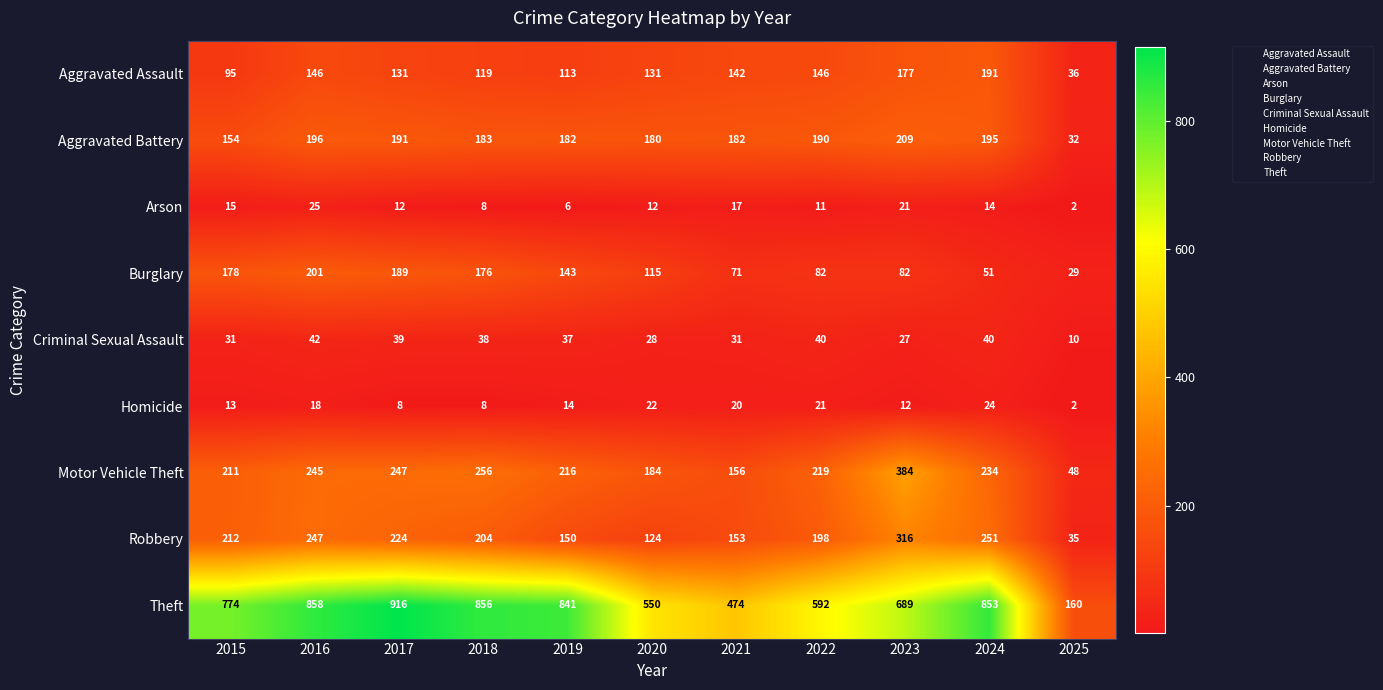

What is the difference between the maximum and minimum values in the Motor Vehicle Theft series?

336